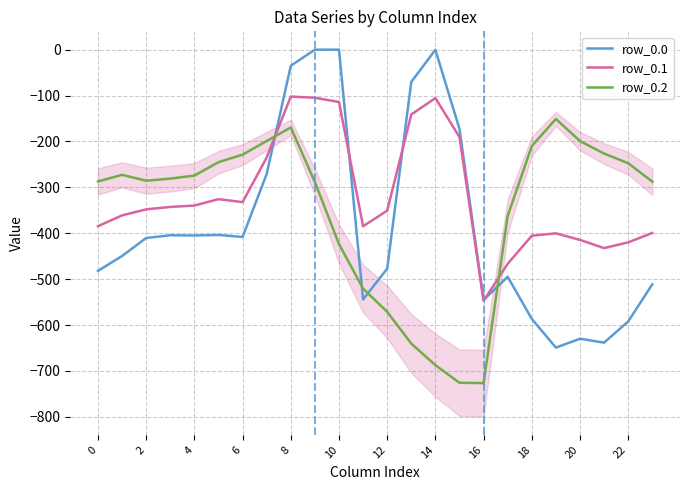

What is the difference between the row_0.1 values at 6 and 13?

201.4